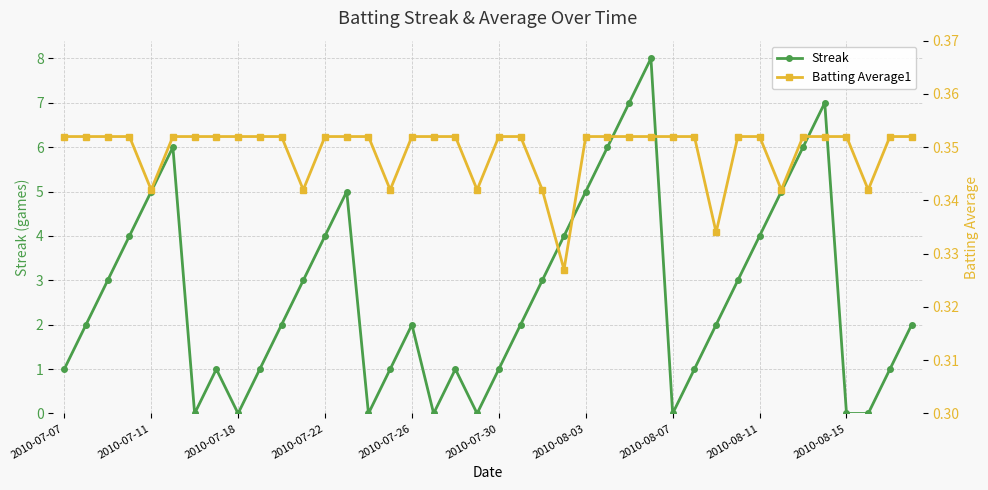

What are all the series names shown in the legend?

Streak, Batting Average1